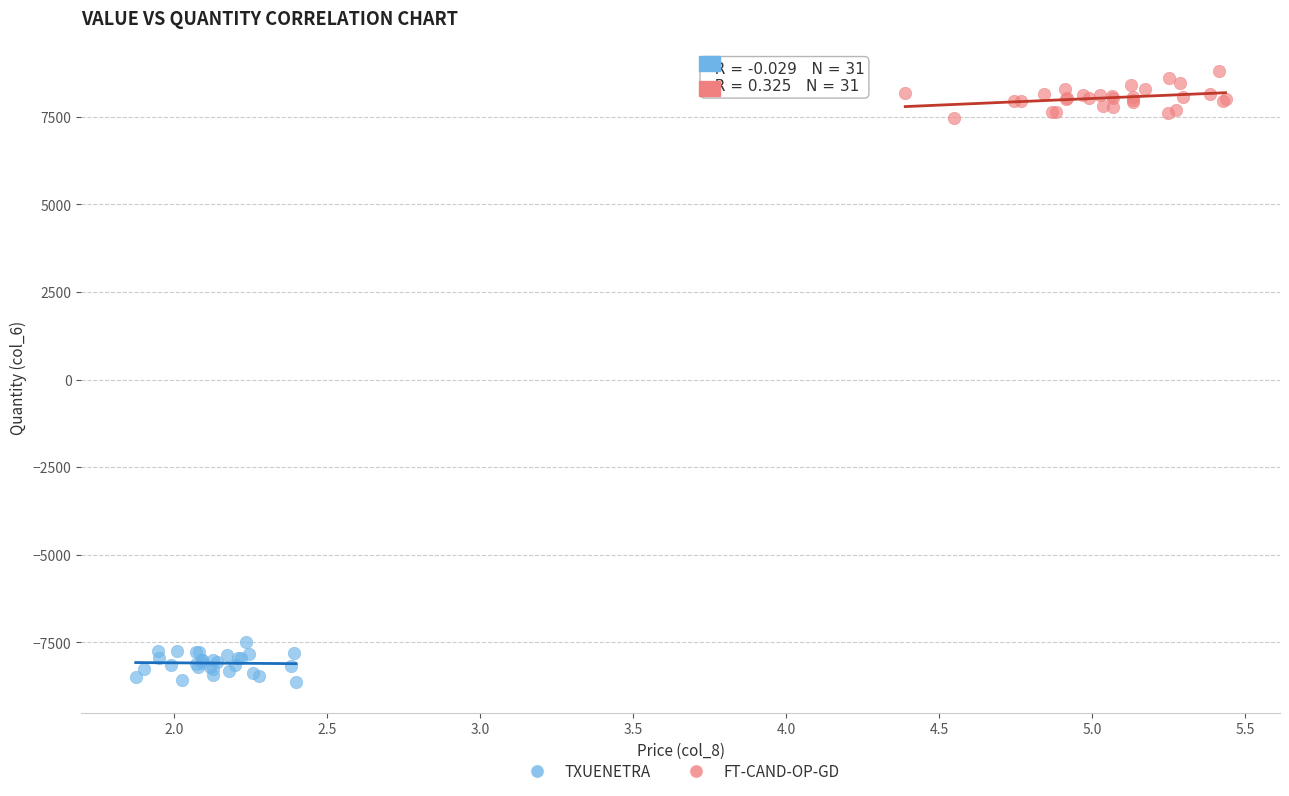

Which series contains the highest Y value?

FT-CAND-OP-GD